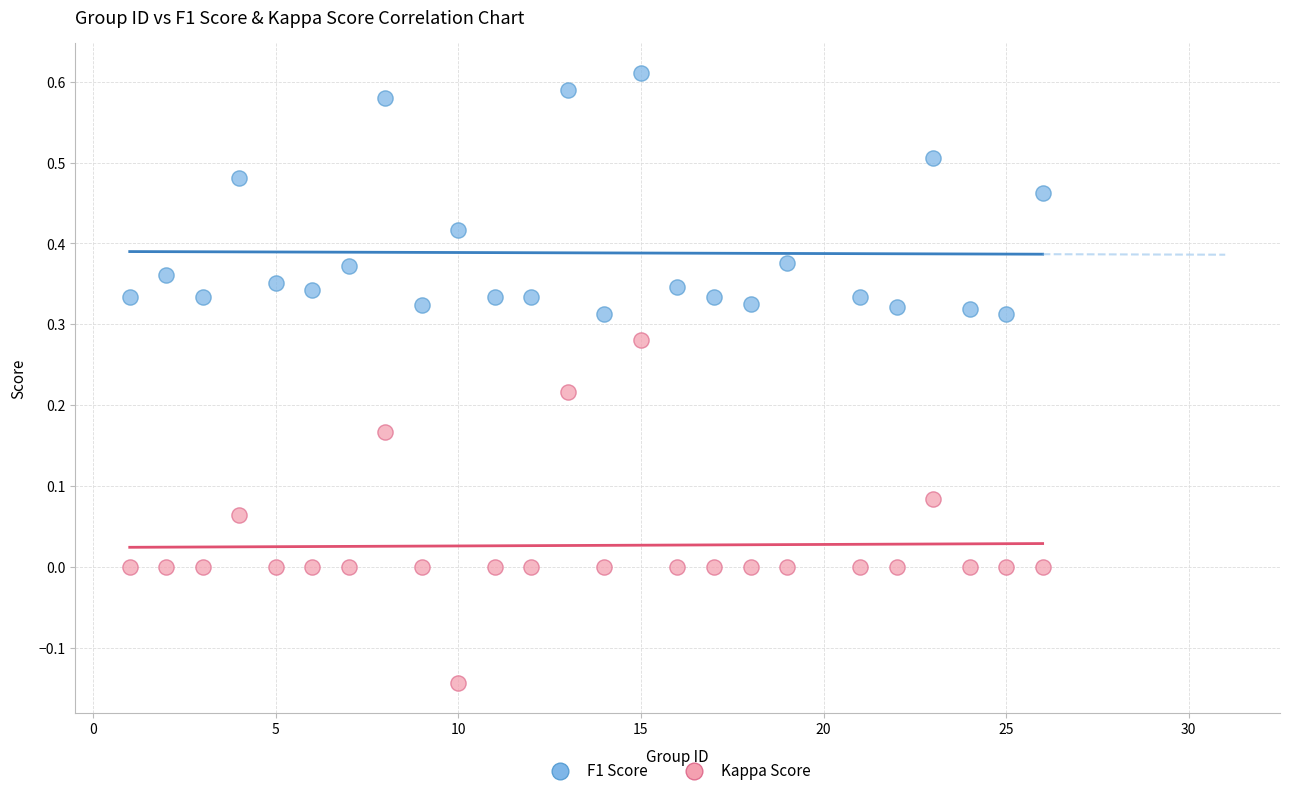

Which series has the widest spread of Y values?

Kappa Score